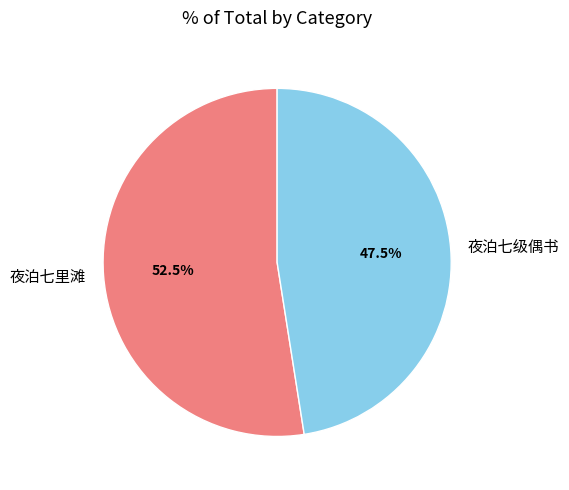

To the nearest percent, what is the average slice percentage?

50%